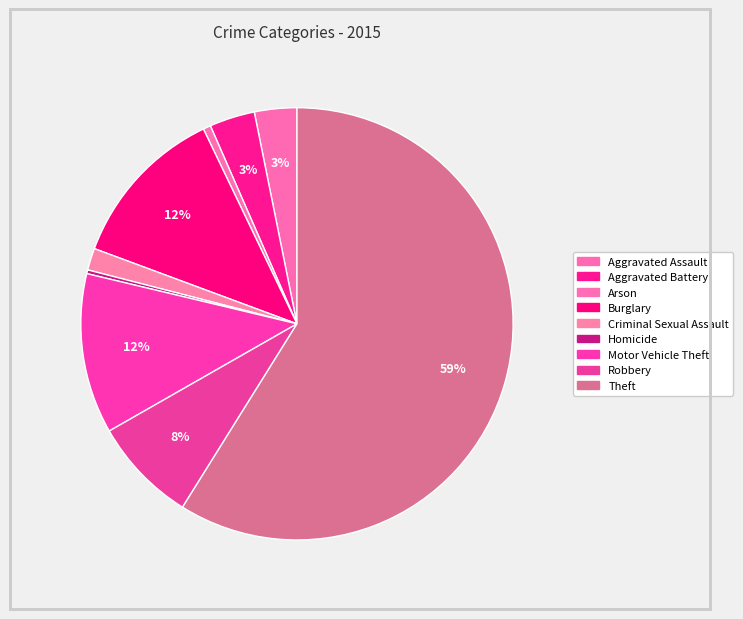

Which slice is the smallest?

Homicide